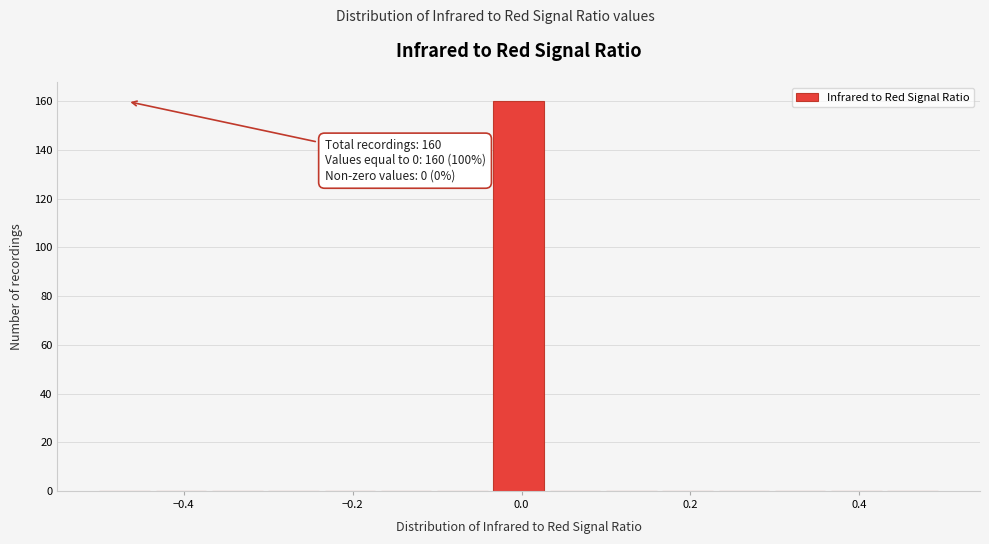

Read against the x-axis, roughly where is the centre of the tallest bar?

0.00